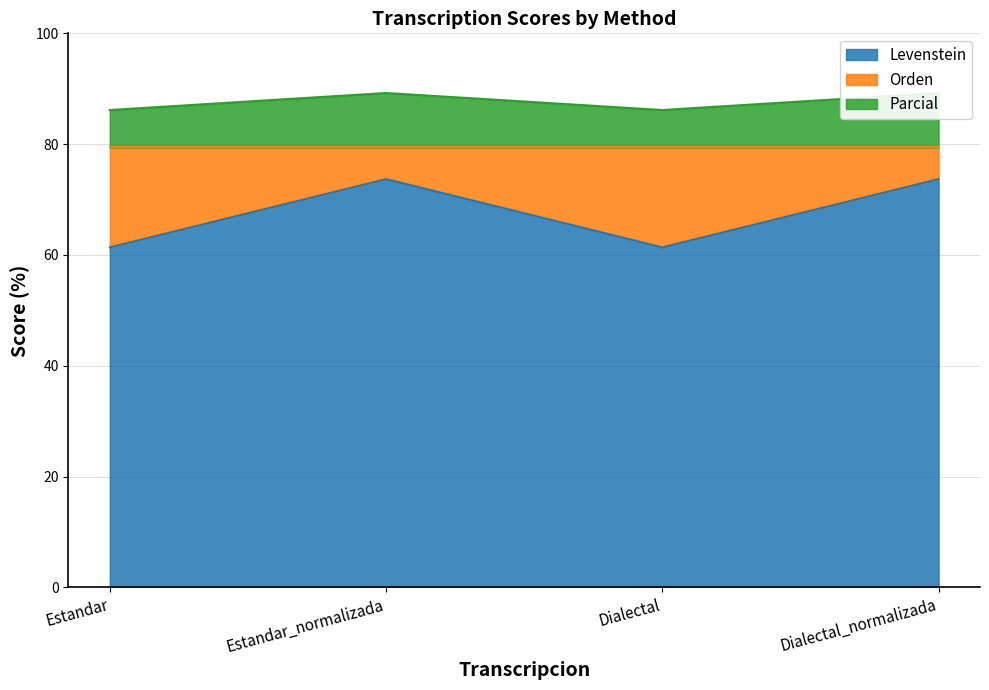

What is the minimum value for Levenstein?

61.4